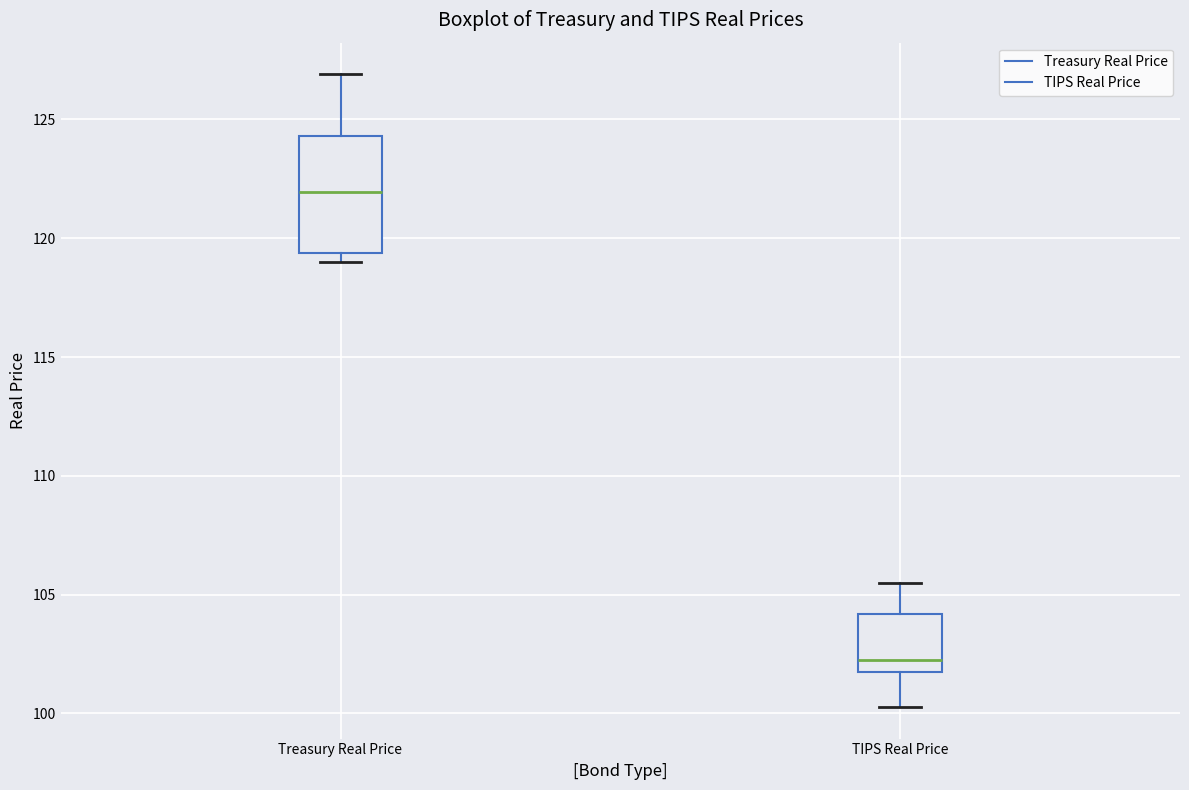

Which box has the highest median line?

Treasury Real Price